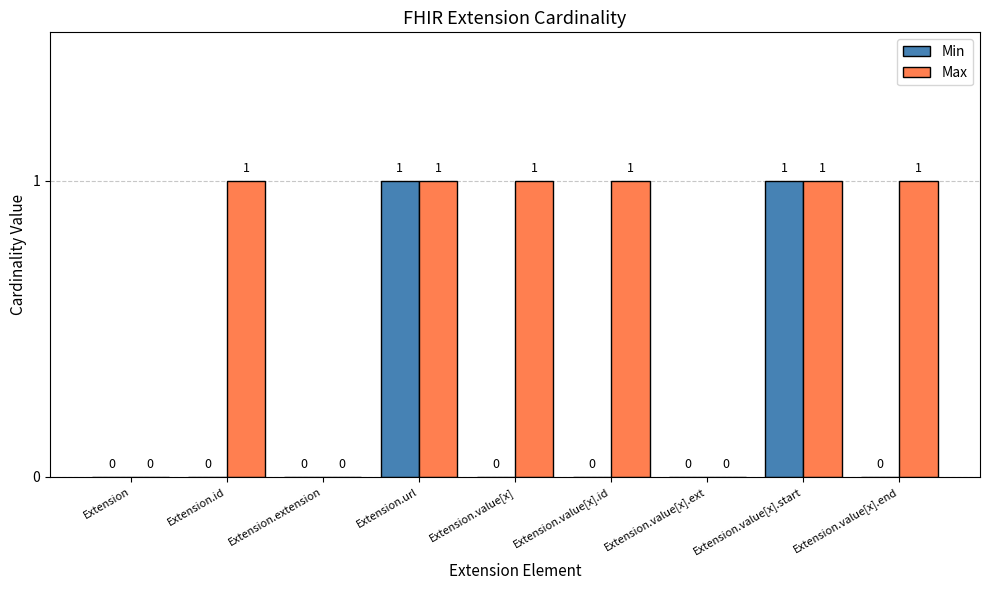

What is the spread (max minus min) of values at Extension.value[x]?

1